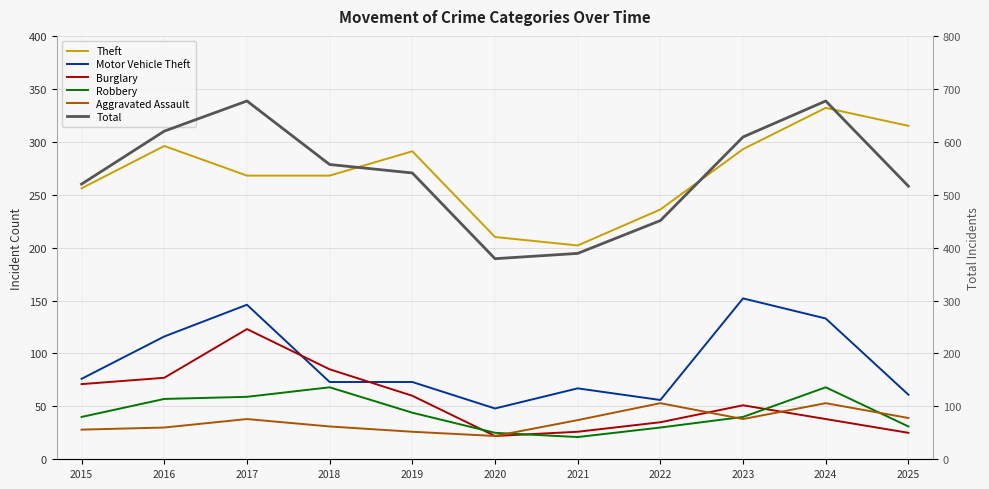

At 2021, list the series in order from smallest to largest.

Robbery, Burglary, Aggravated Assault, Motor Vehicle Theft, Theft, Total